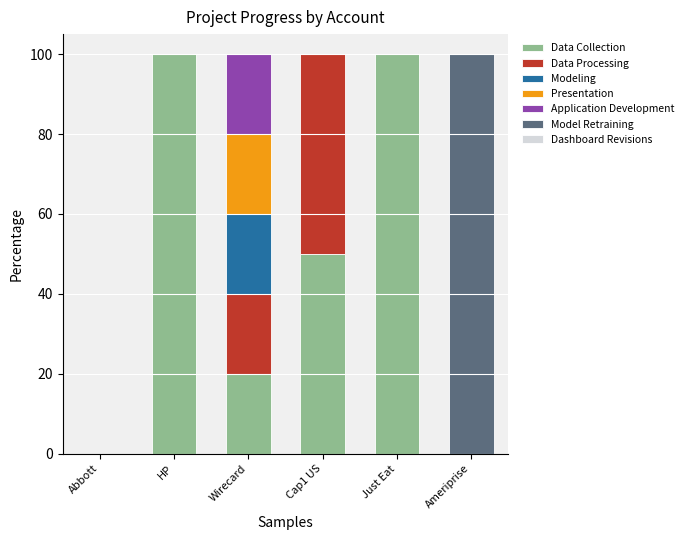

The Data Collection series shows 34 at Wirecard. True or false?

False